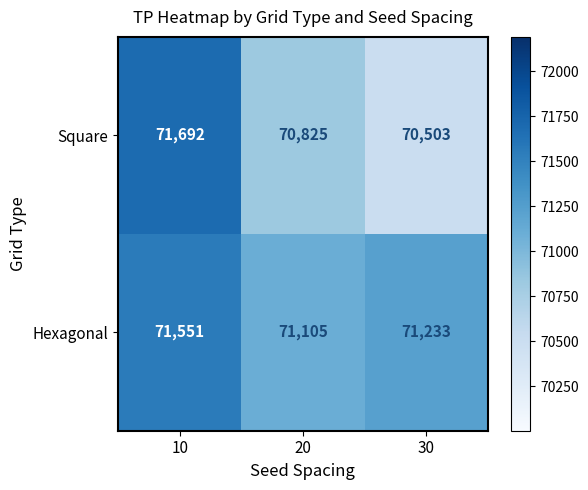

How many series are shown in this chart?

2